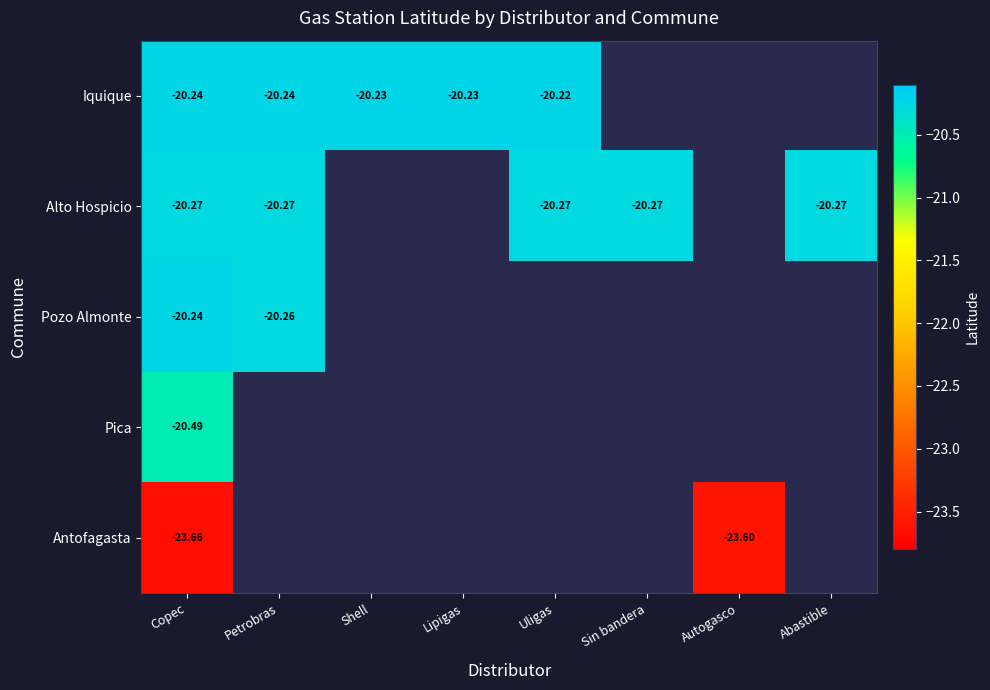

At which category is the sum across all series the highest?

Lipigas